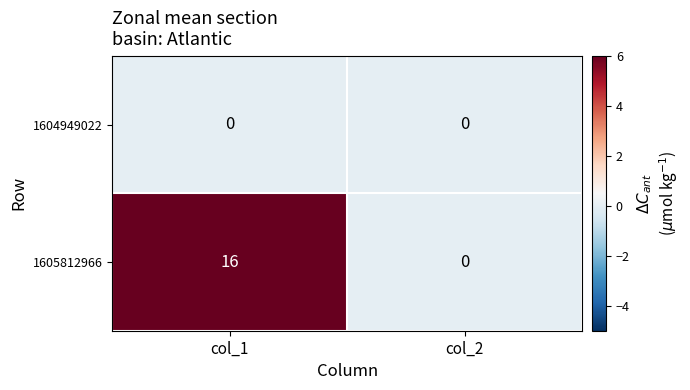

Which category has the lowest value in the 1605812966 series?

col_2